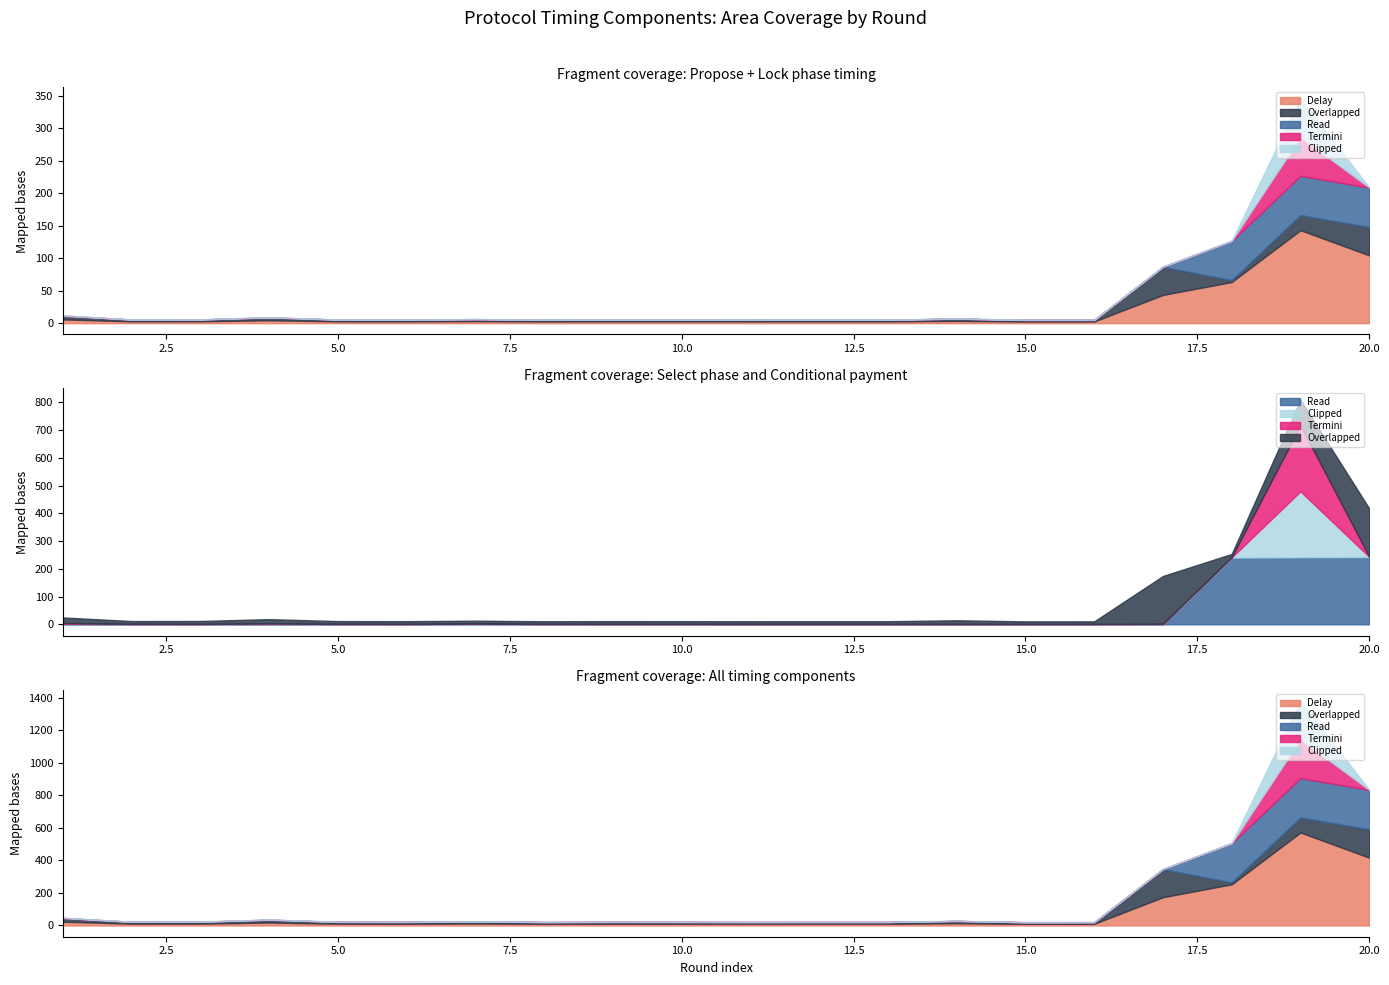

How many interior local peaks does the delay series have?

6